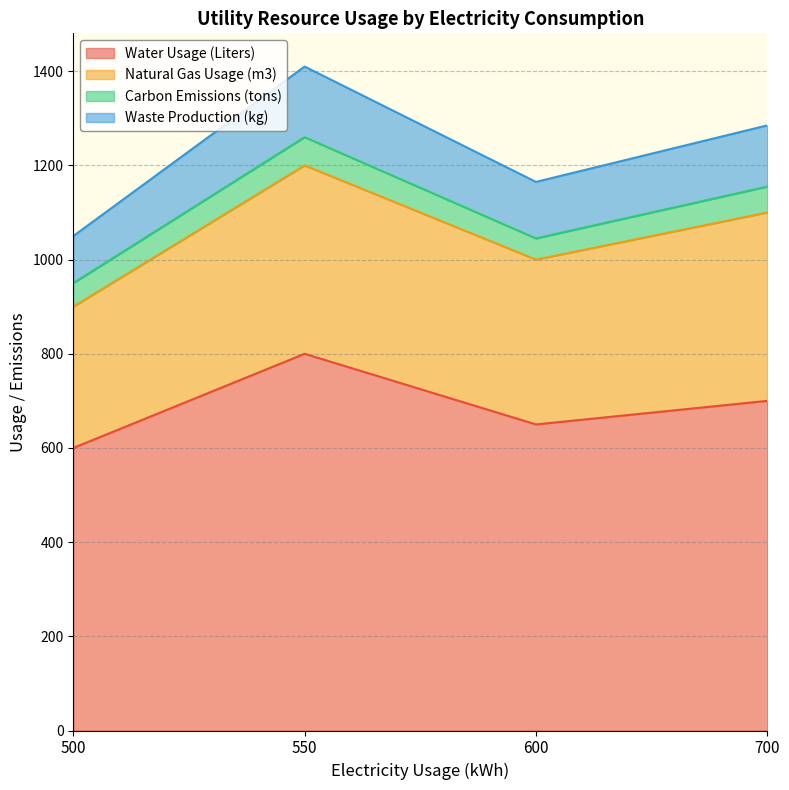

List the labels in order of Water Usage (Liters) value, largest first.

550, 700, 600, 500